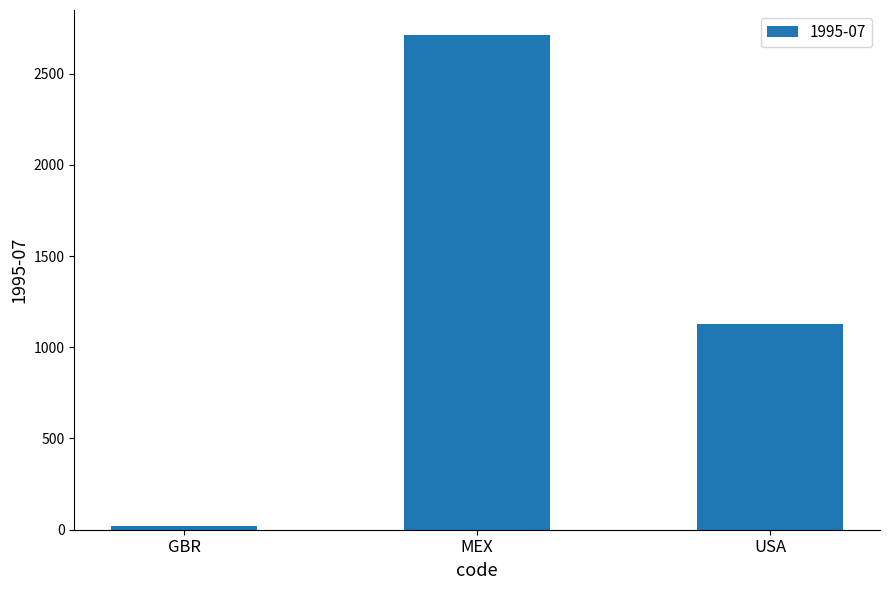

The chart shows a value of 17.9 at GBR. True or false?

True